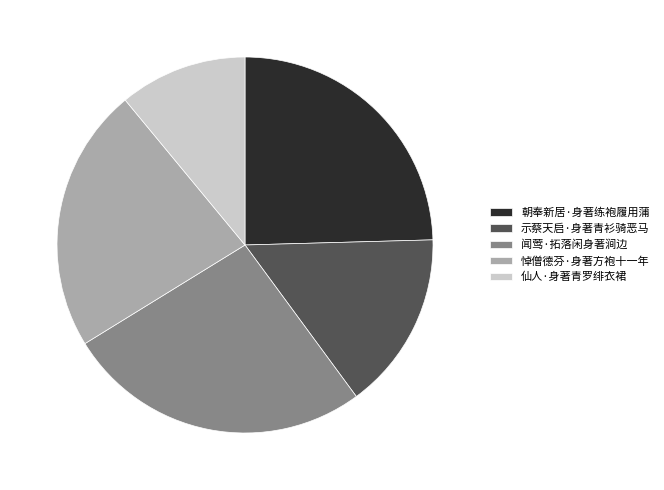

Which has a higher value, 闻莺·拓落闲身著涧边 or 朝奉新居·身著练袍履用蒲?

闻莺·拓落闲身著涧边